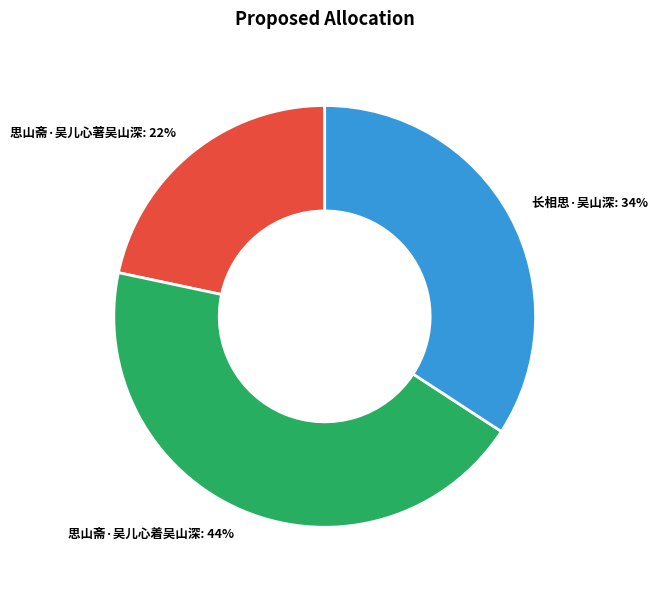

Is it true that 思山斋·吴儿心著吴山深 is 22% of the pie?

True